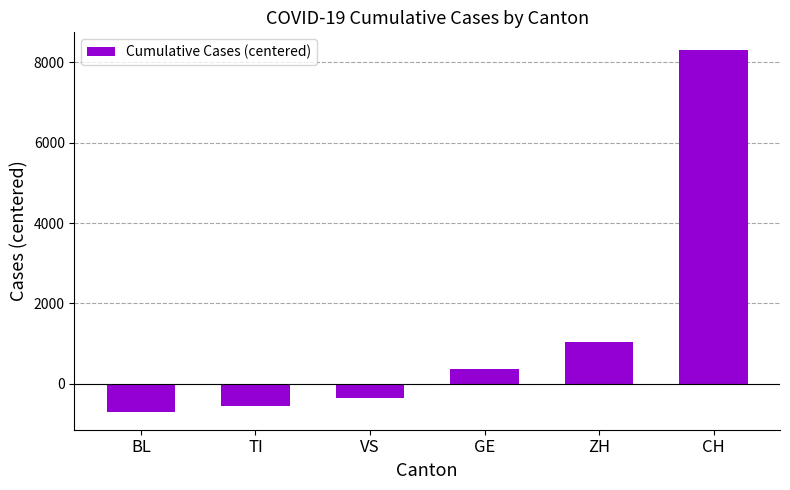

Rank the categories by value from lowest to highest.

BL, TI, VS, GE, ZH, CH